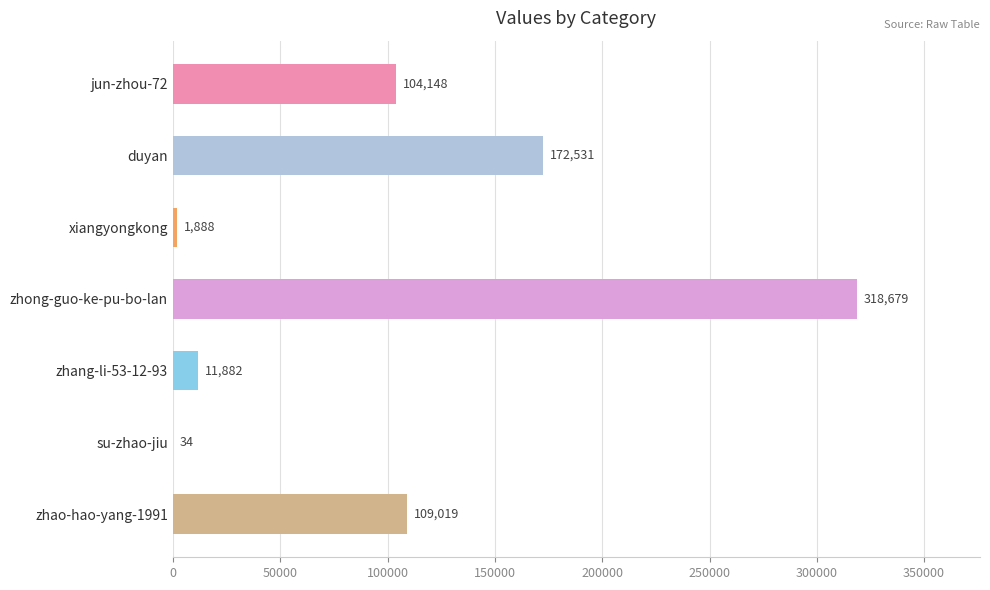

Reading top to bottom, extract all data points from this chart.

jun-zhou-72=104148	duyan=172531	xiangyongkong=1888	zhong-guo-ke-pu-bo-lan=318679	zhang-li-53-12-93=11882	su-zhao-jiu=34	zhao-hao-yang-1991=109019